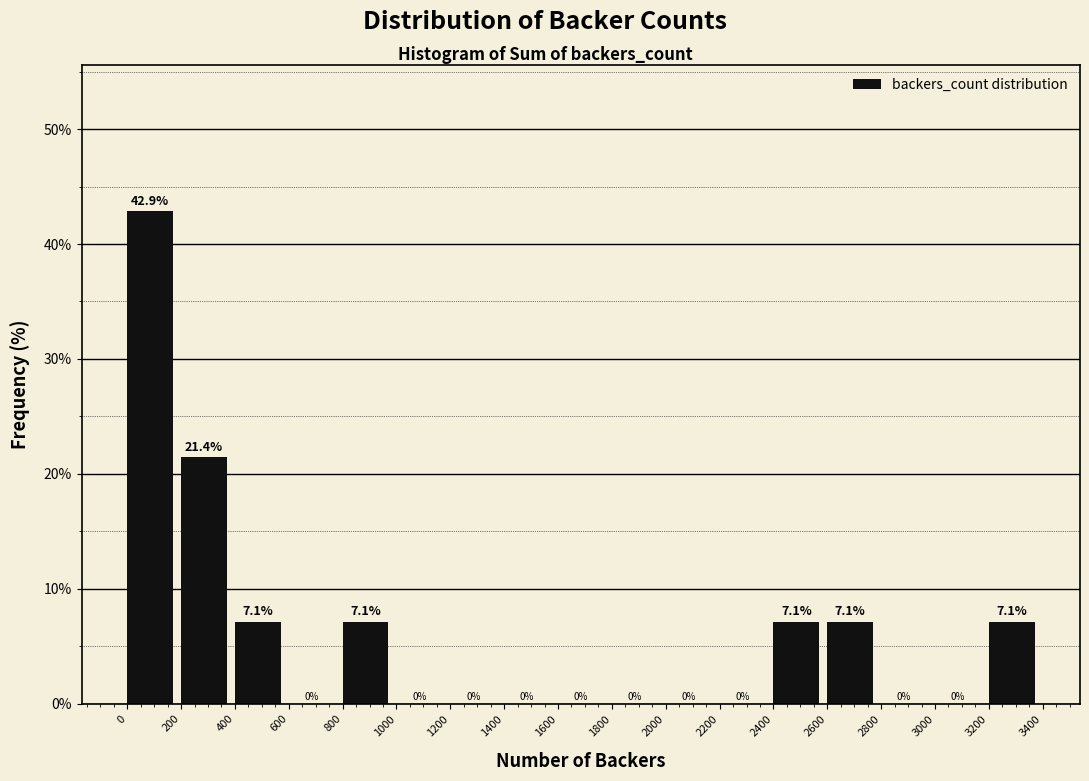

Which range on the x-axis has the tallest bar?

0 to 200